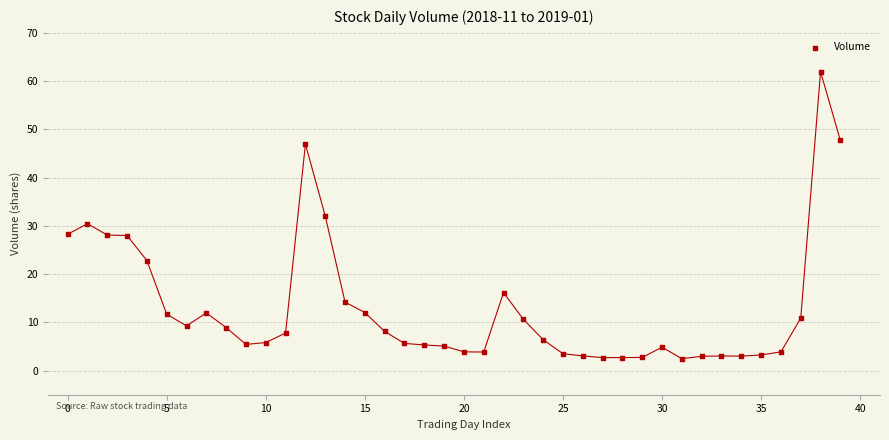

What is the range of Y values (max minus min)?

59.5